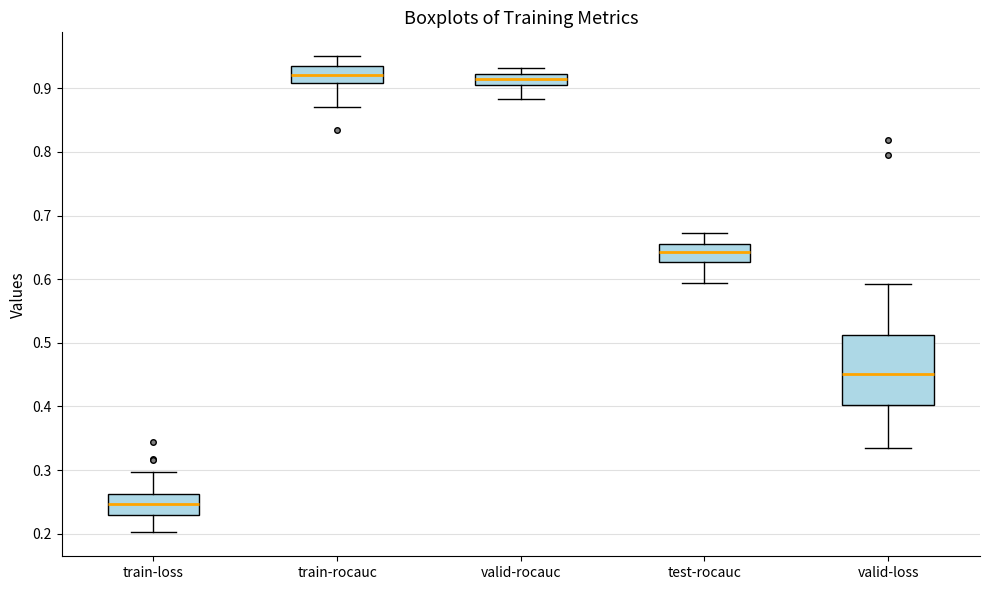

Which box has the lowest median line?

train-loss